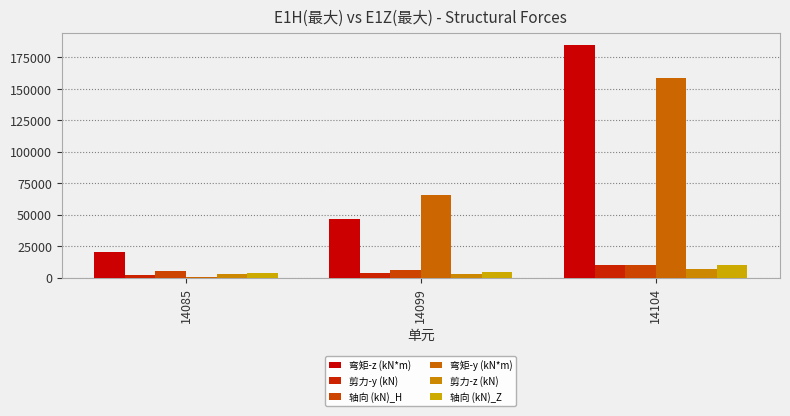

The 轴向 (kN)_H series shows 6237 at 14099. True or false?

True